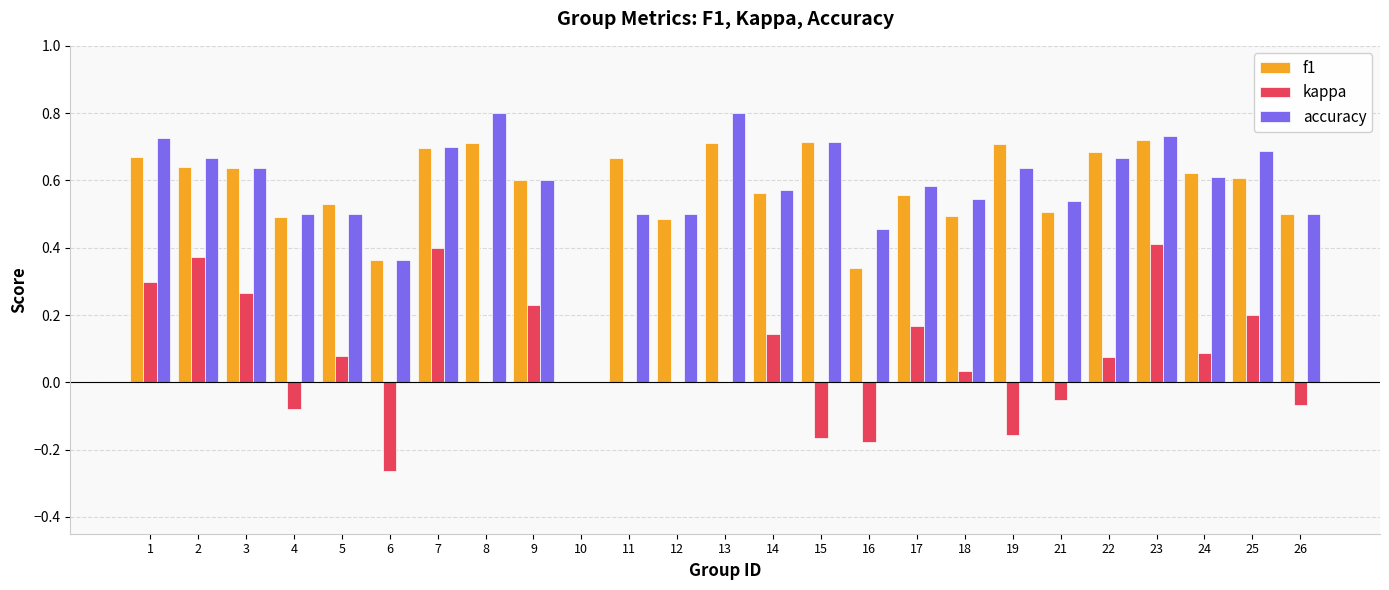

Which series has the largest range (max minus min)?

accuracy